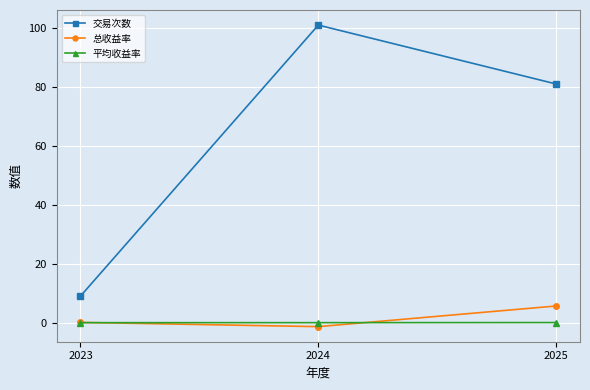

Between 2023 and 2025, which series saw the biggest shift?

交易次数